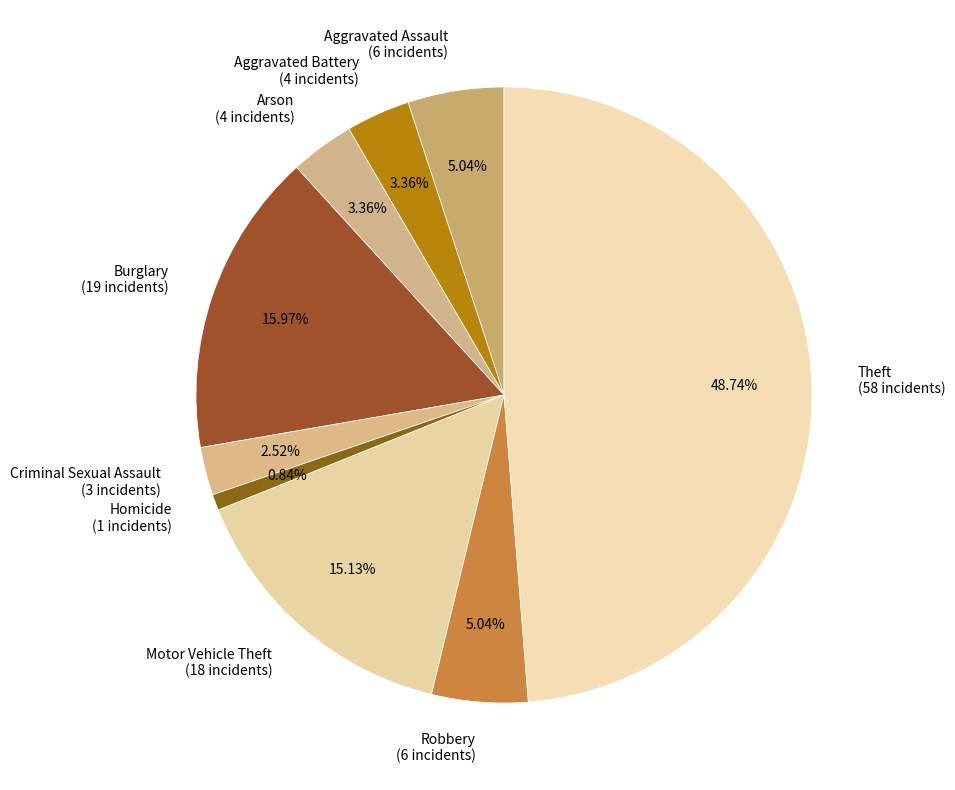

Which category has the biggest portion of the pie?

Theft